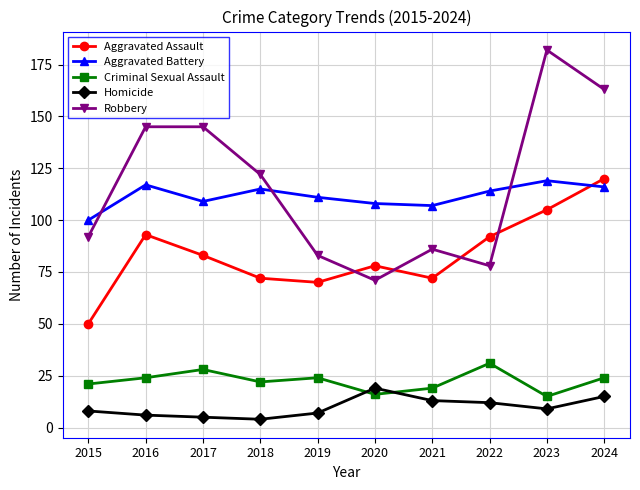

What is the total value across all series at 2018?

335